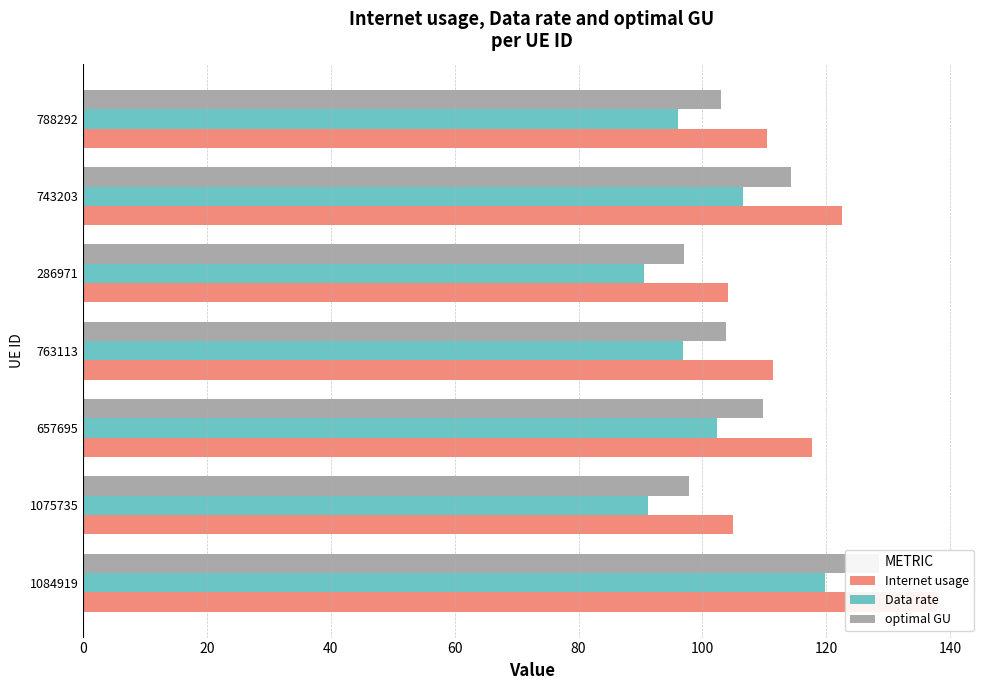

How many series are shown in this chart?

3